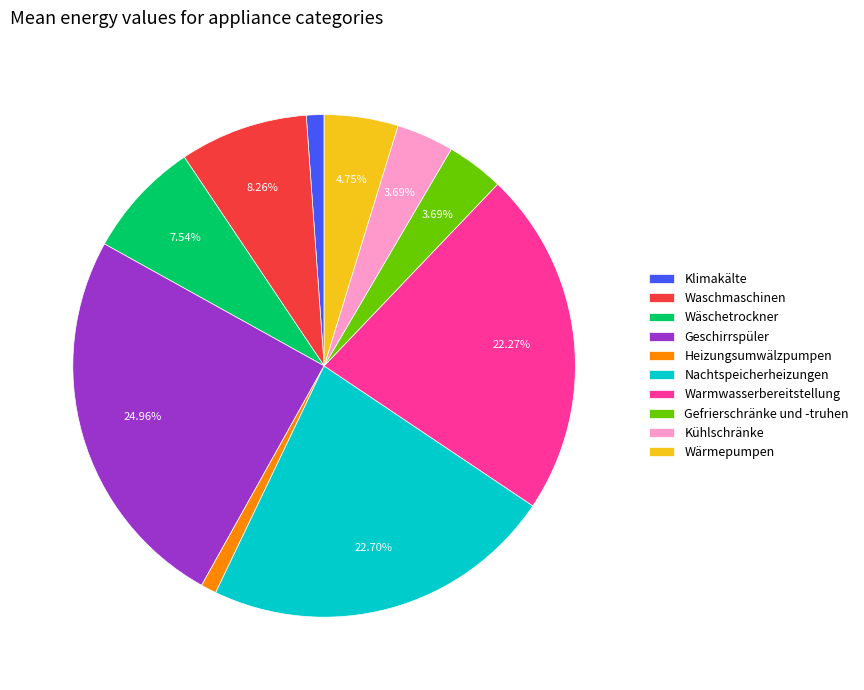

Is the sum of Warmwasserbereitstellung and Nachtspeicherheizungen greater than half?

No